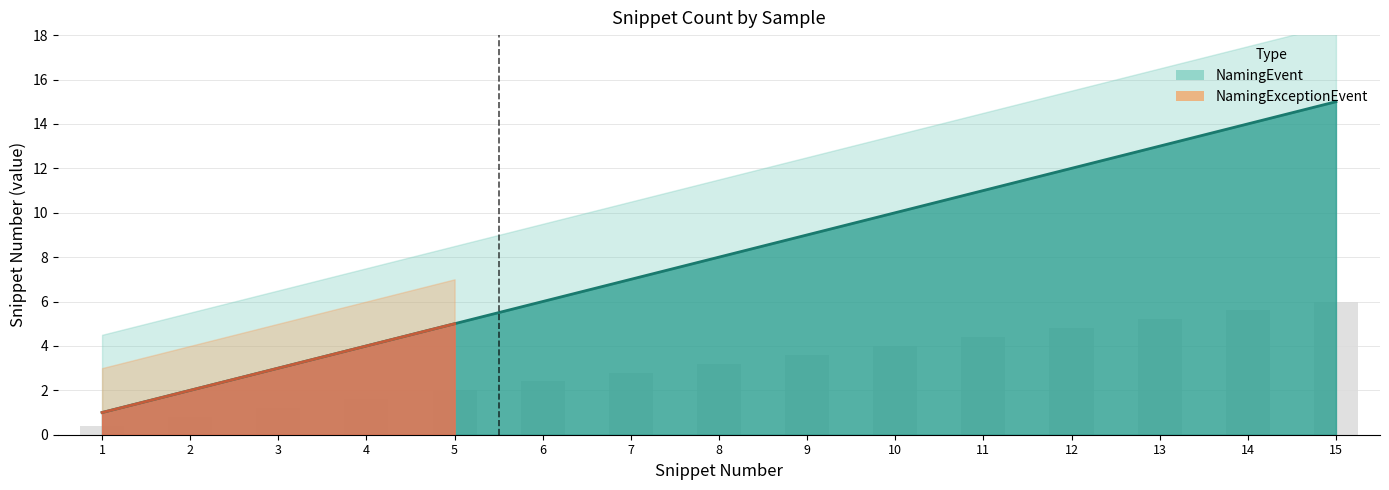

What is the smallest value displayed?

1